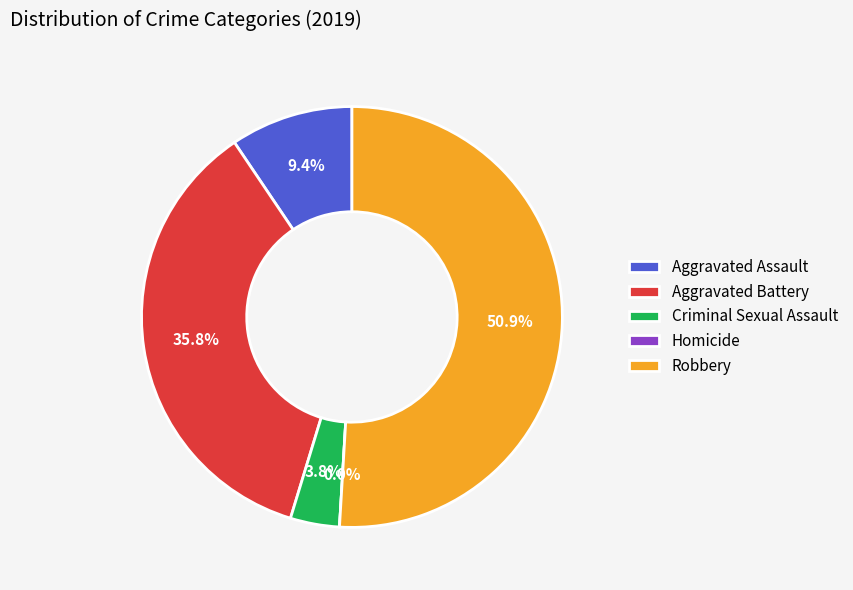

What percentage is NOT represented by Aggravated Assault?

90.6%